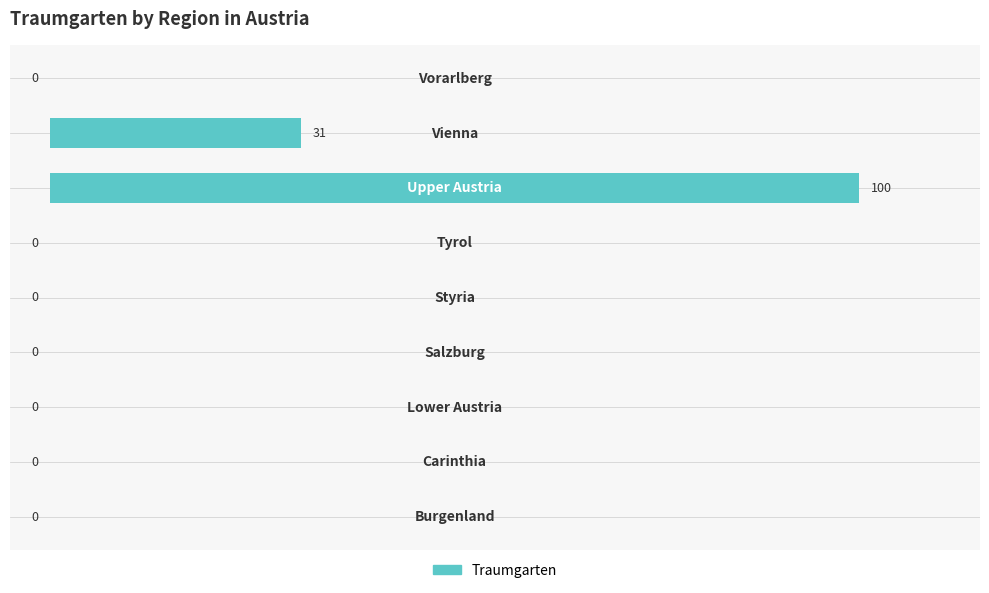

What is the sum of all values?

131